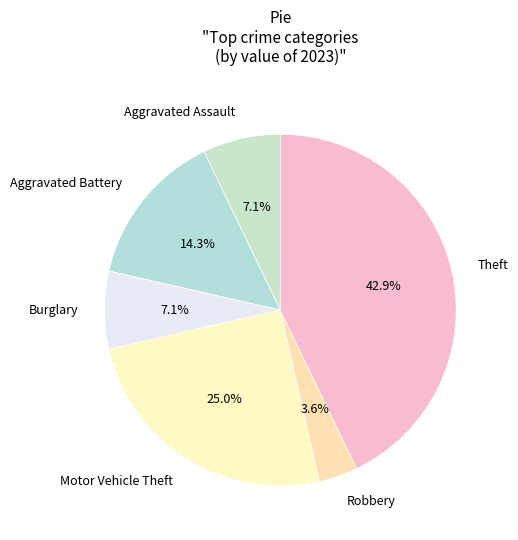

What percentage is the Aggravated Assault slice, to the nearest percent?

7%